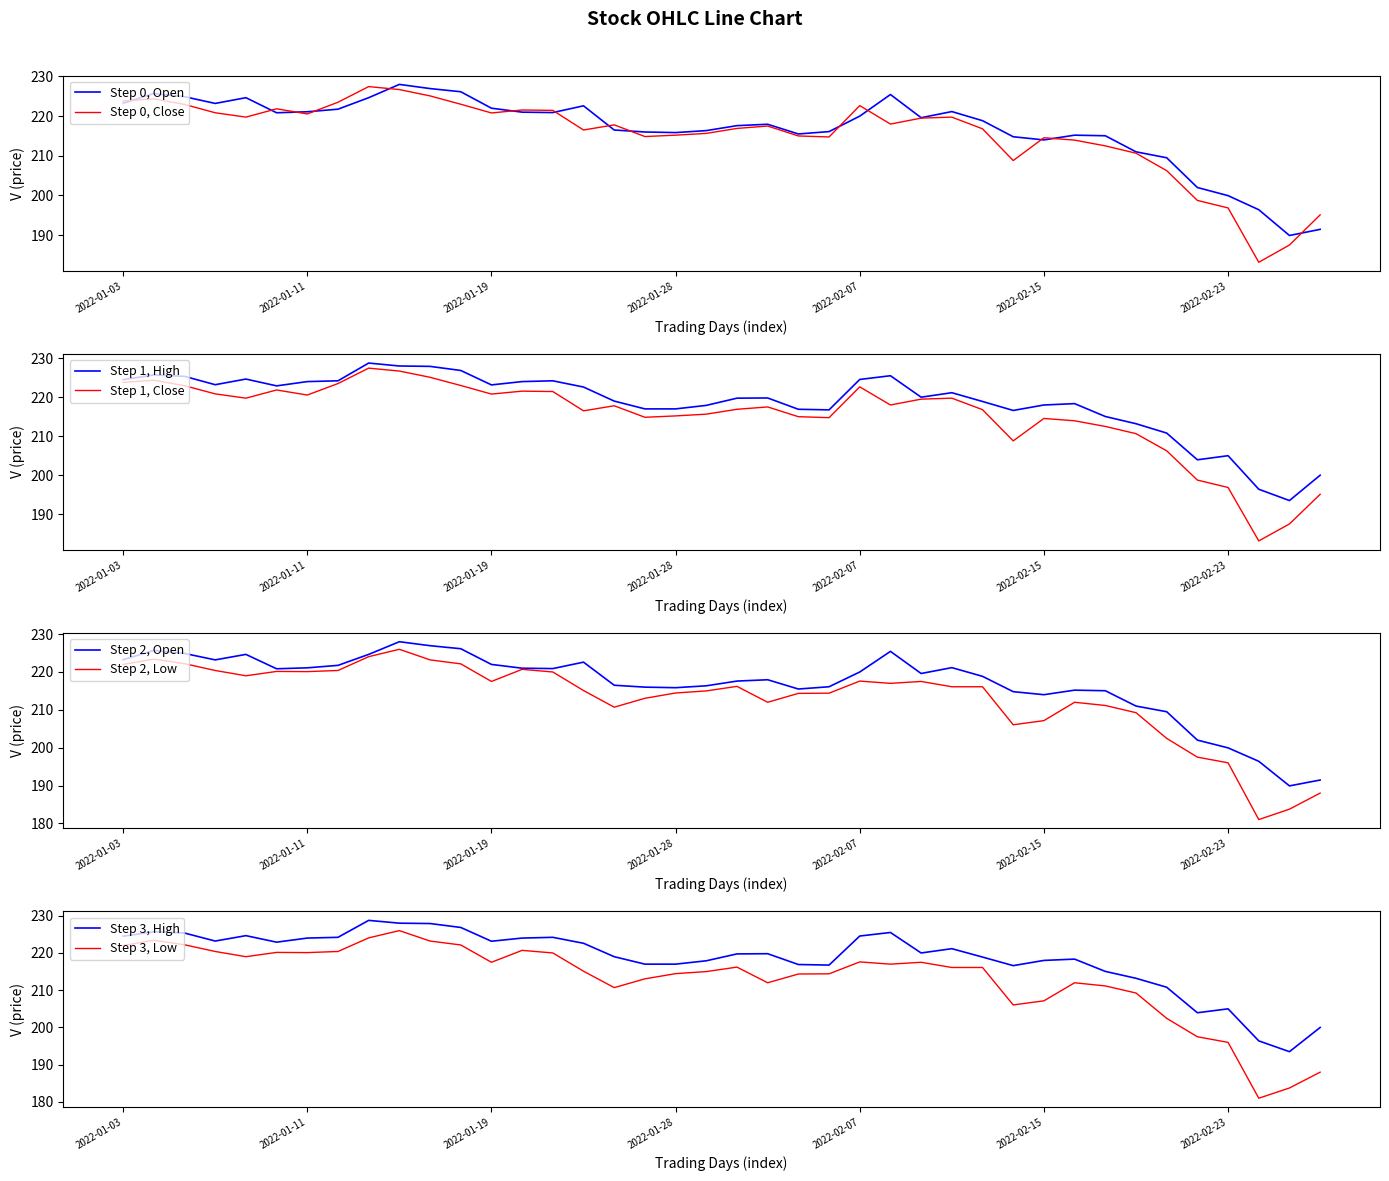

At which category is the sum across all series the highest?

2022-01-14